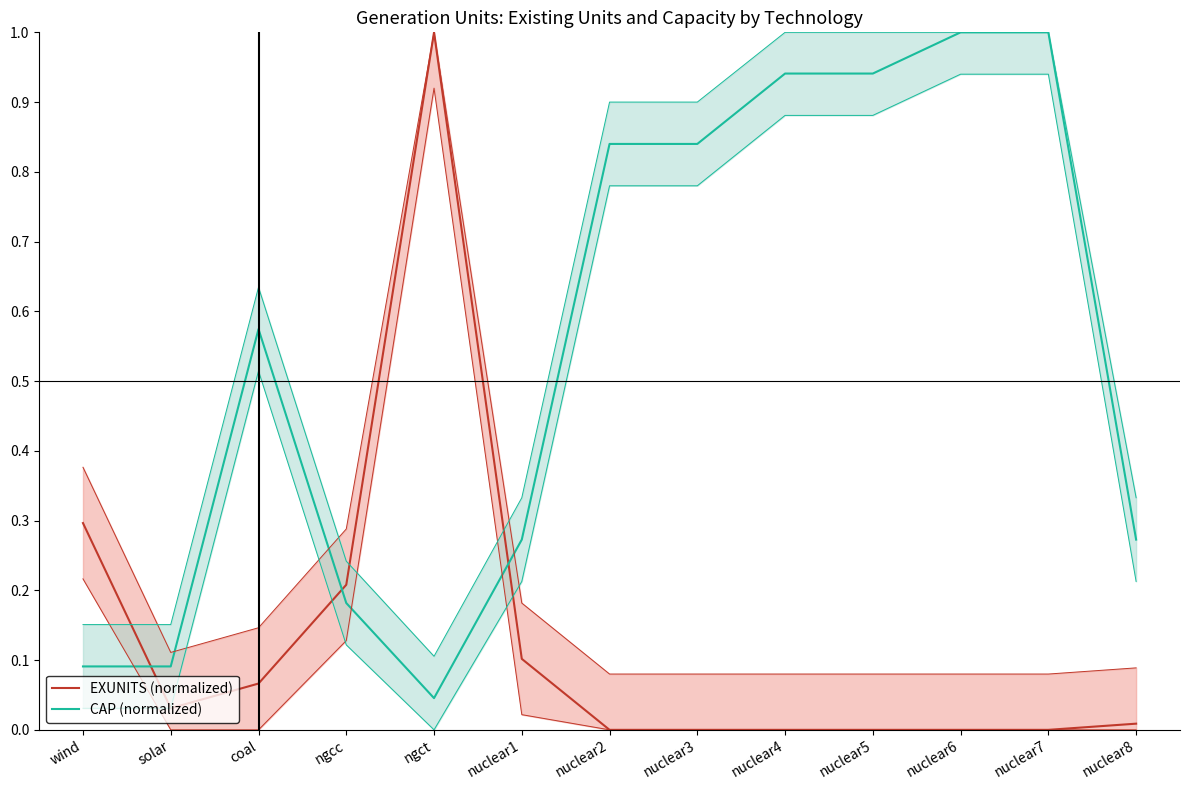

What is the total value across all series at nuclear3?

0.8